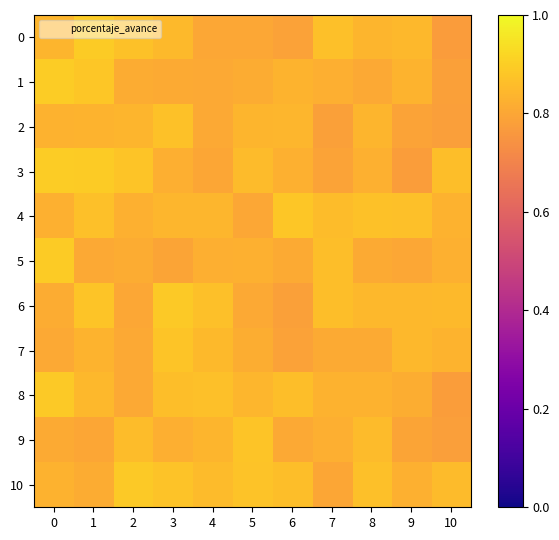

What is the greatest value displayed?

0.9